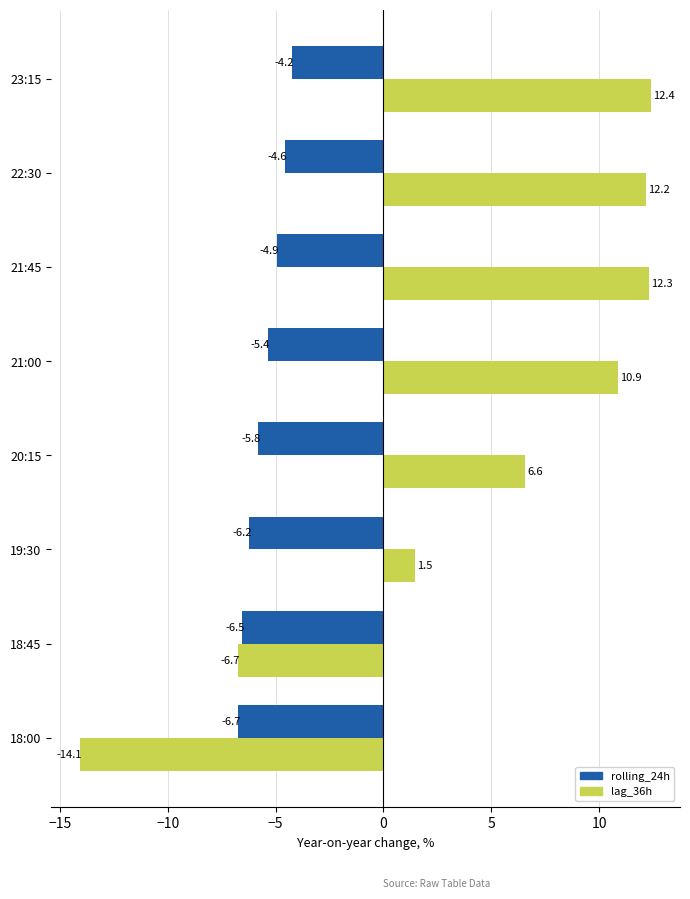

At which label is lag_36h closest to 0?

19:30